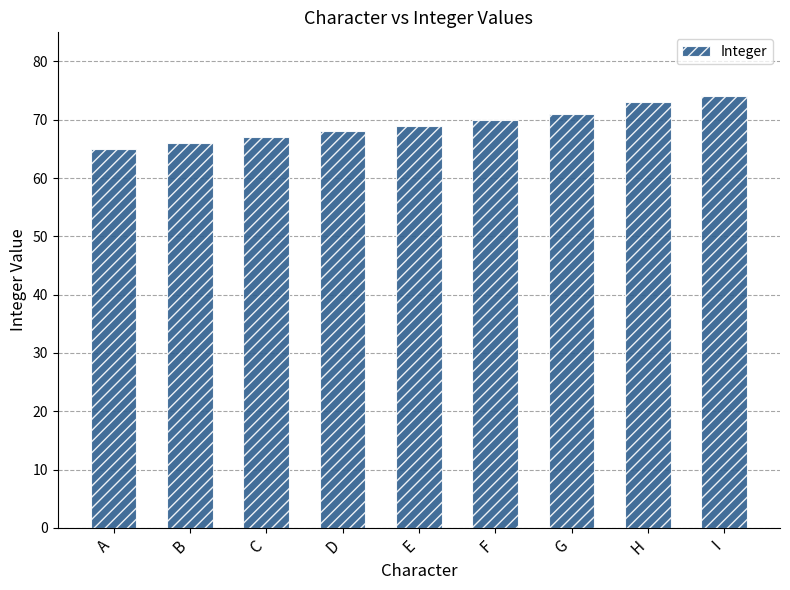

What is the change in value from D to H?

+5